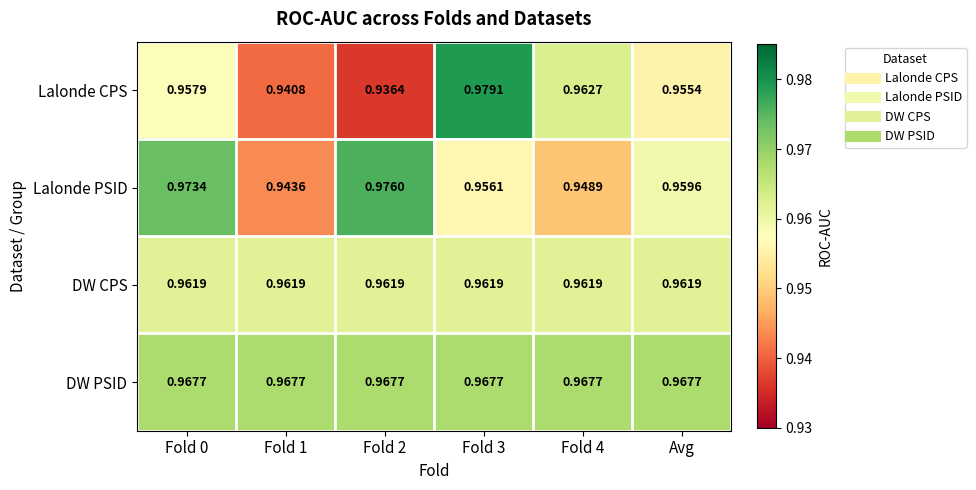

Which series has the largest range (max minus min)?

Lalonde CPS